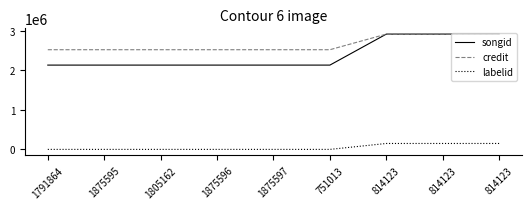

What are all the series names shown in the legend?

songid, credit, labelid